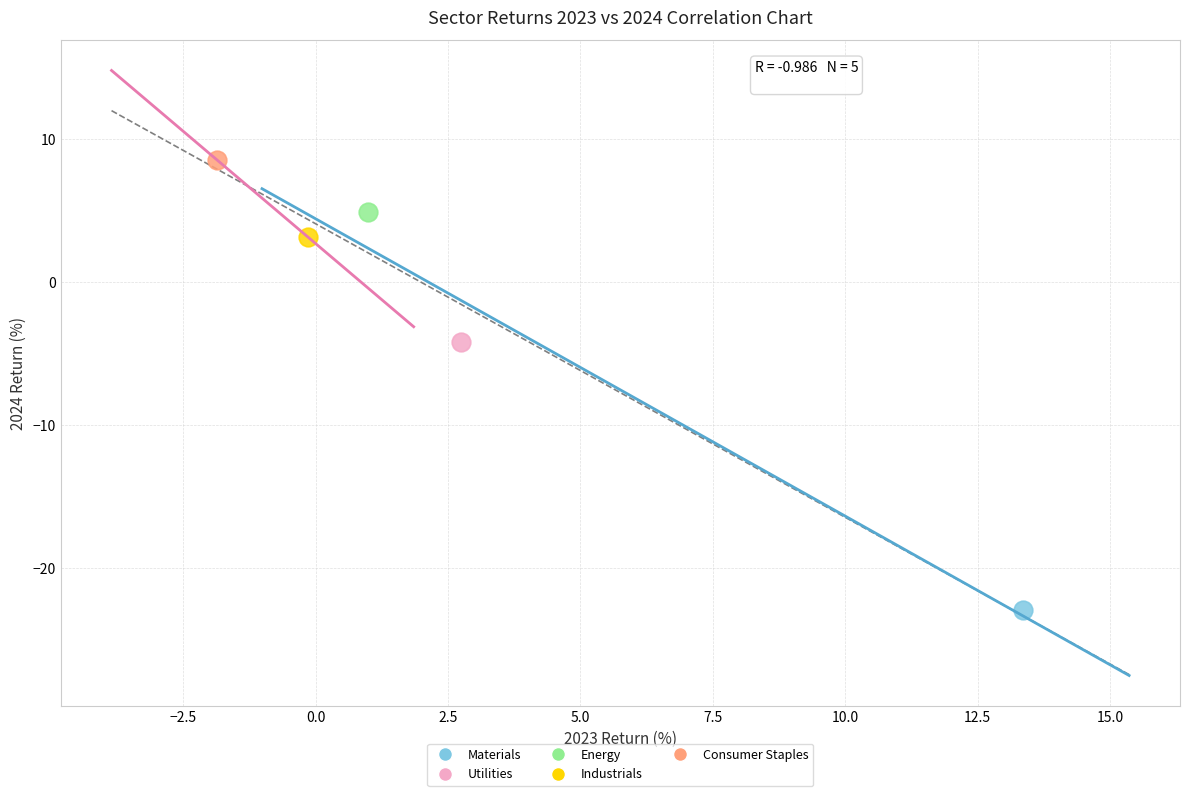

Which series contains the highest Y value?

Consumer Staples